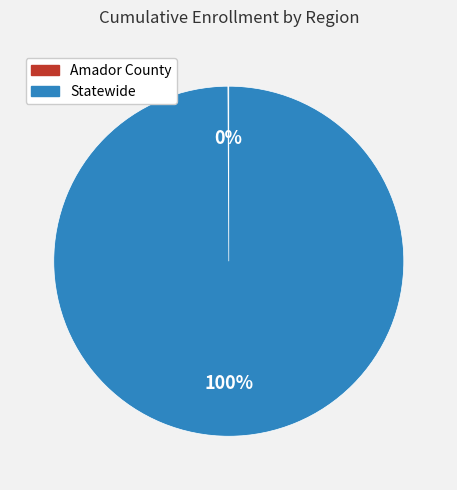

The Statewide slice represents 100% of the pie. True or false?

True